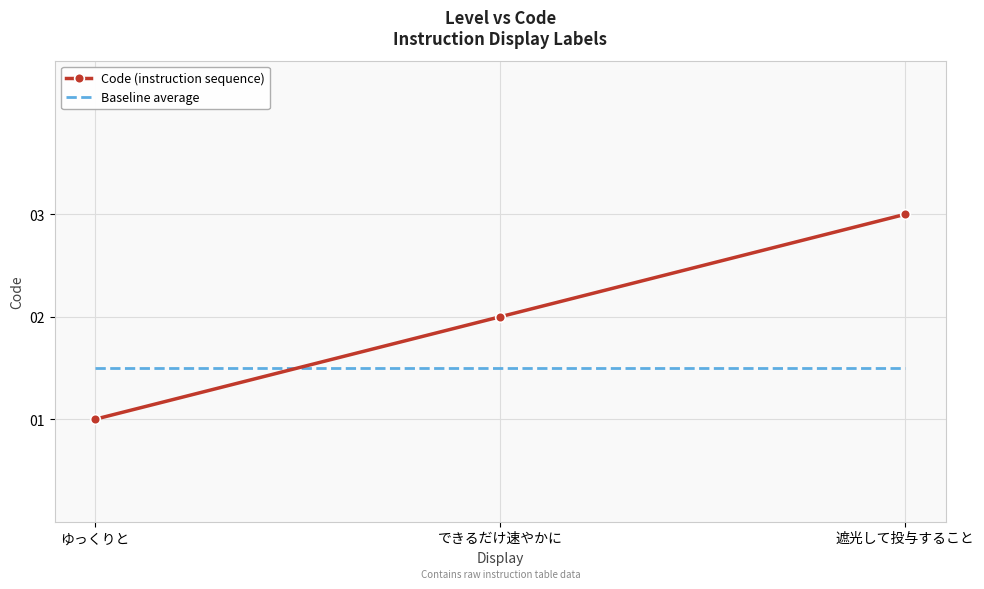

What is the average value of the Baseline average series?

1.5